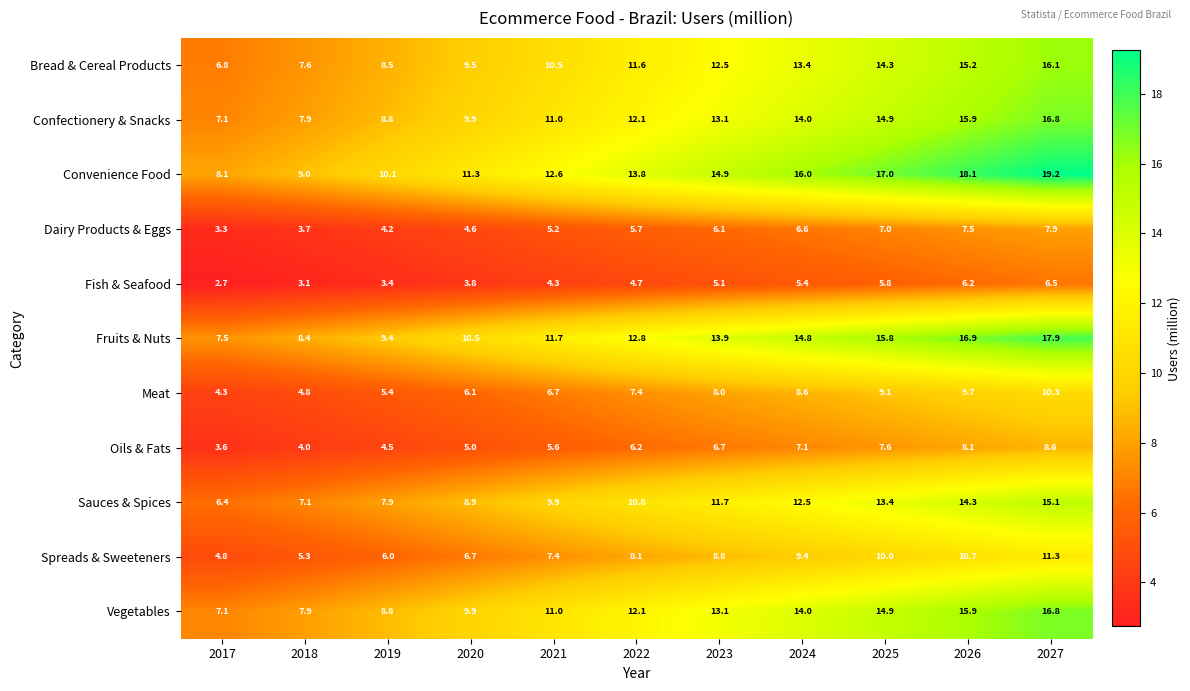

What is the sum of all Fruits & Nuts values?

139.6